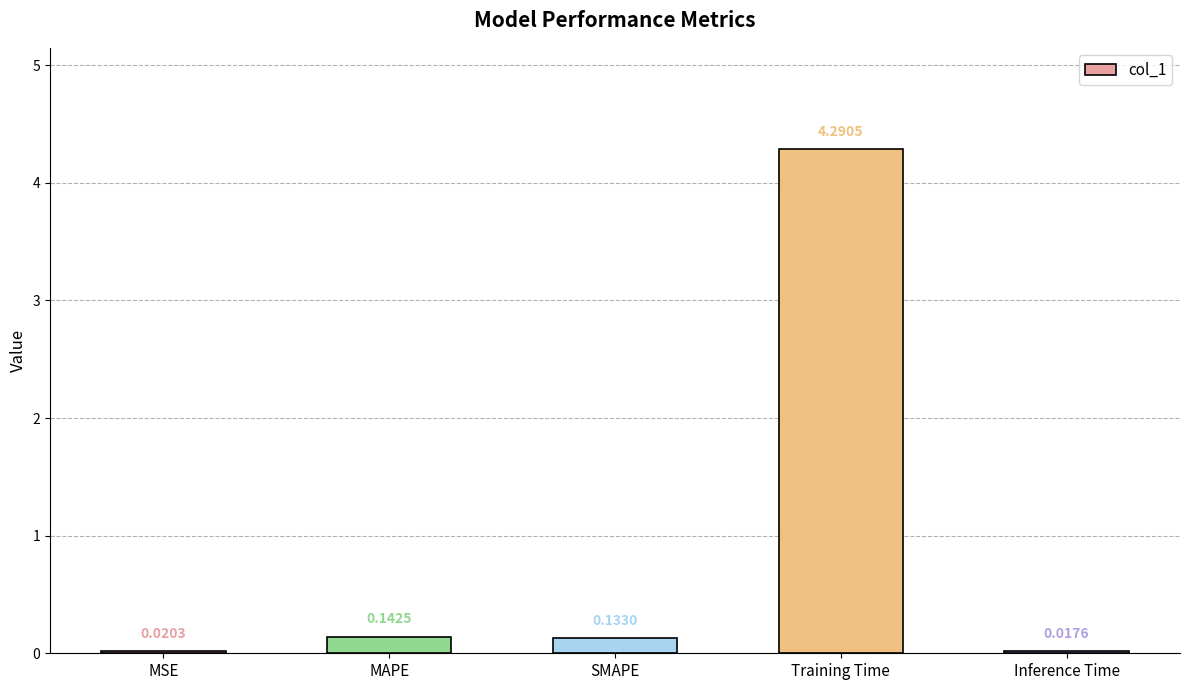

Between Inference Time and MAPE, which is larger?

MAPE